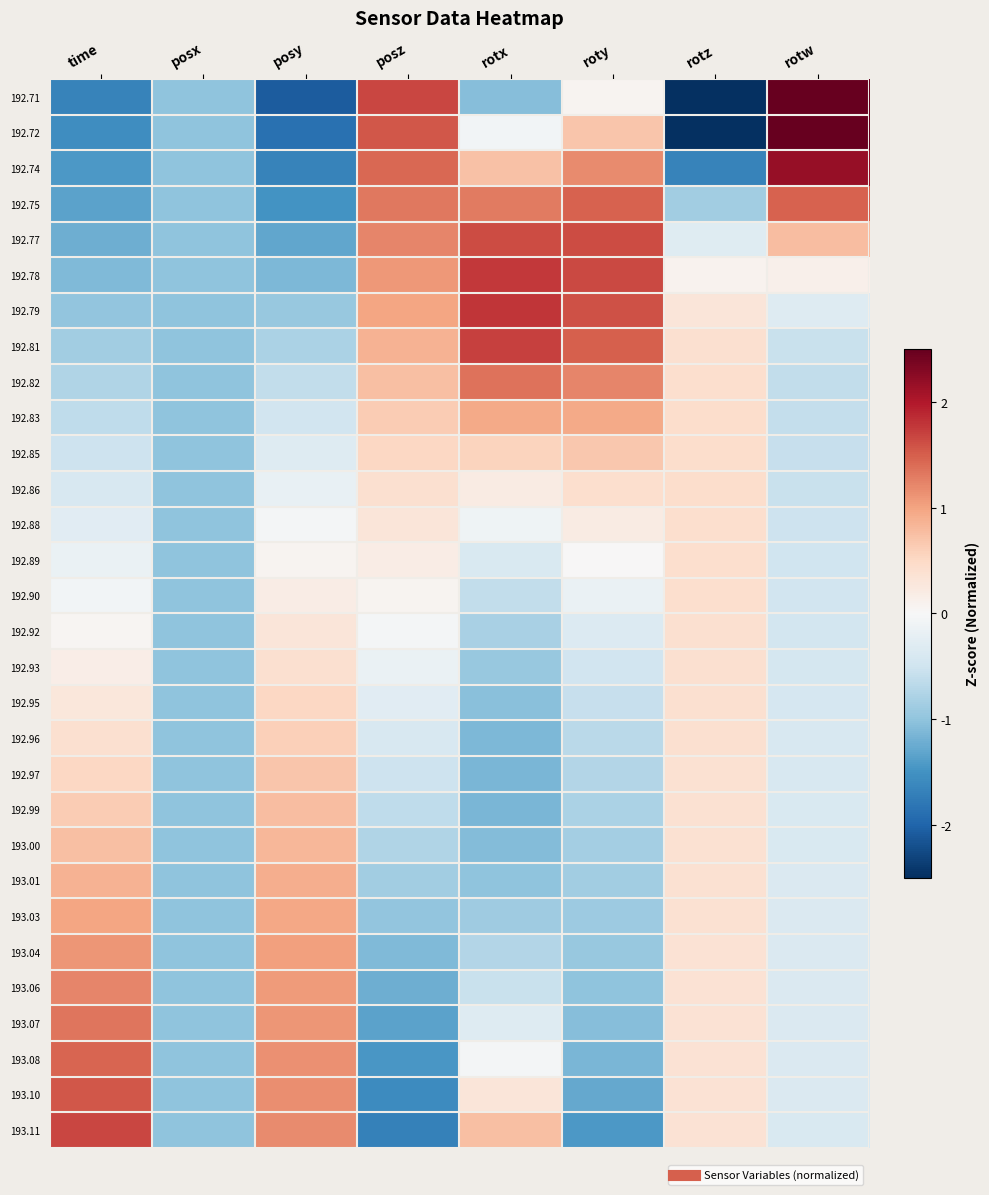

Rank the series by their maximum value, from lowest to highest.

192.92, 192.93, 192.90, 192.89, 192.88, 192.86, 192.95, 192.96, 192.85, 192.97, 192.99, 193.00, 193.01, 192.83, 193.03, 193.04, 193.06, 193.07, 192.82, 193.08, 192.75, 193.10, 192.77, 193.11, 192.81, 192.78, 192.79, 192.74, 192.72, 192.71